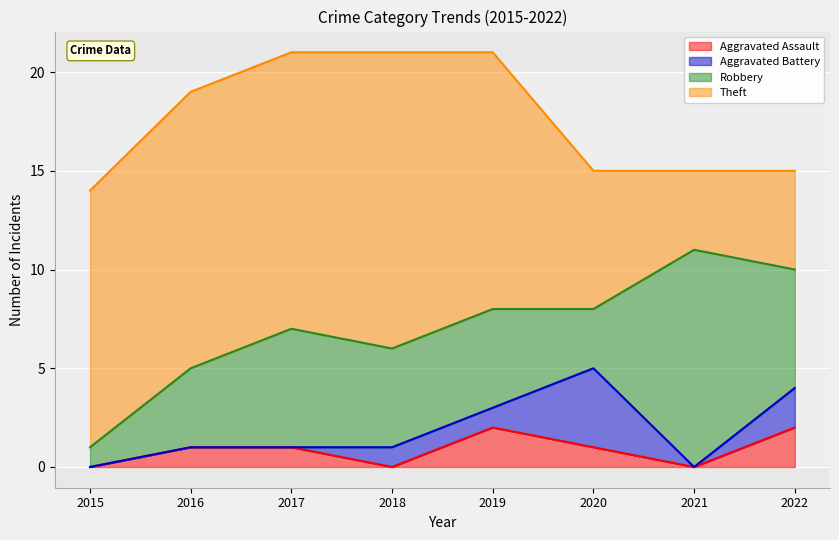

Reading left to right, what are all the values shown in this chart?

Aggravated Assault: 0	1	1	0	2	1	0	2
Aggravated Battery: 0	0	0	1	1	4	0	2
Robbery: 1	4	6	5	5	3	11	6
Theft: 13	14	14	15	13	7	4	5